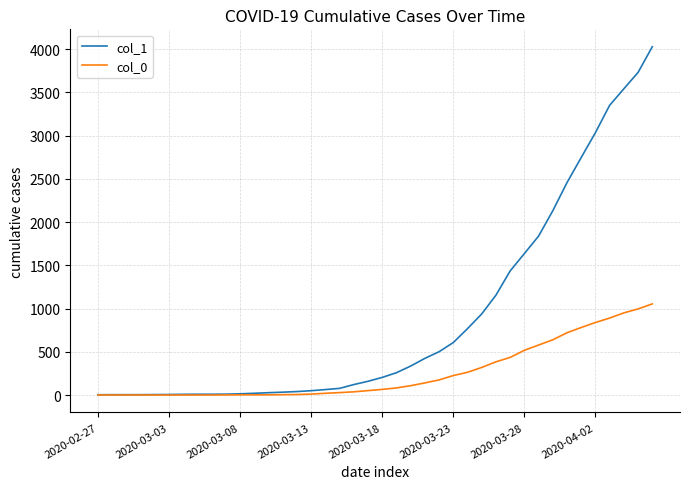

Which series has the largest total across all categories?

col_1